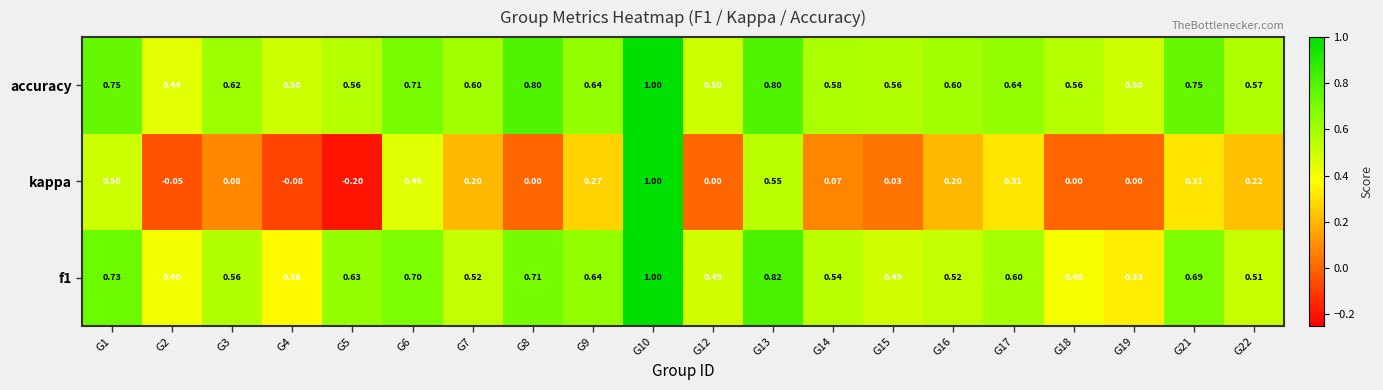

What is the greatest value displayed?

1.0